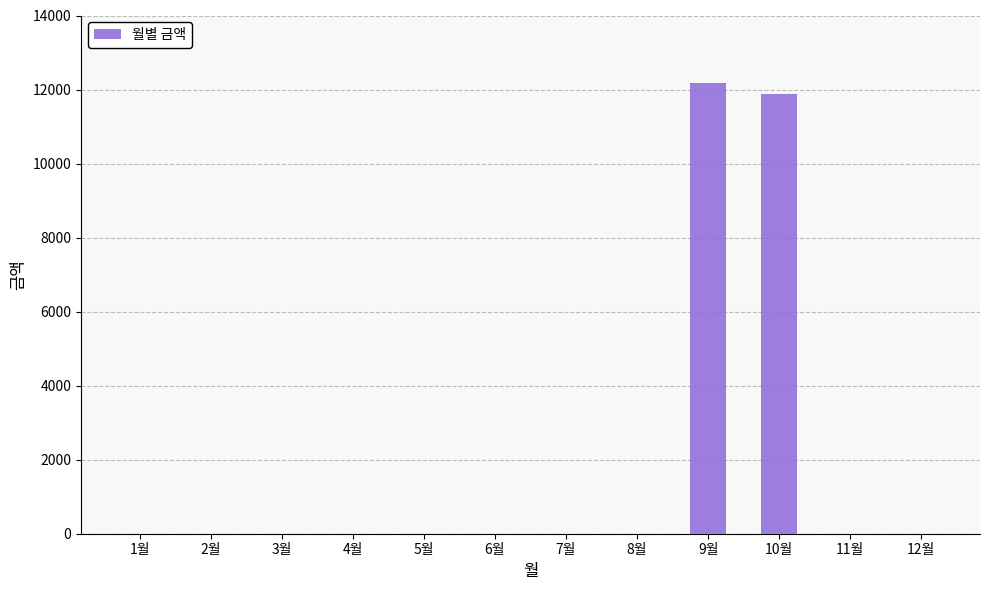

Count the number of data series in this chart.

1